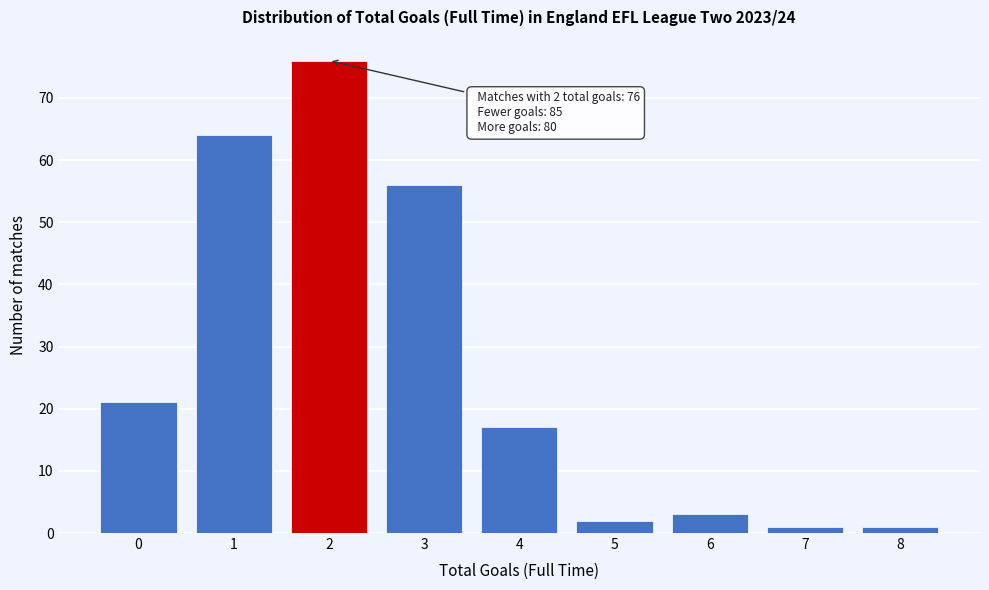

Reading left to right, transcribe all the data shown in this chart.

0=21	1=64	2=76	3=56	4=17	5=2	6=3	7=1	8=1